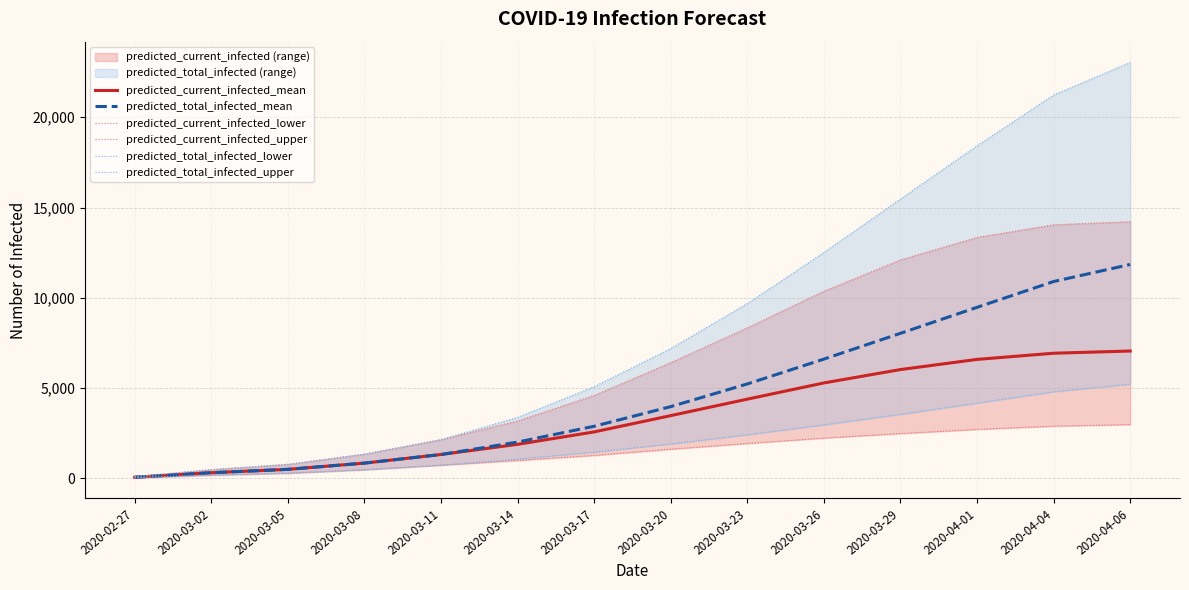

What is the average value of the predicted_current_infected_mean series?

3373